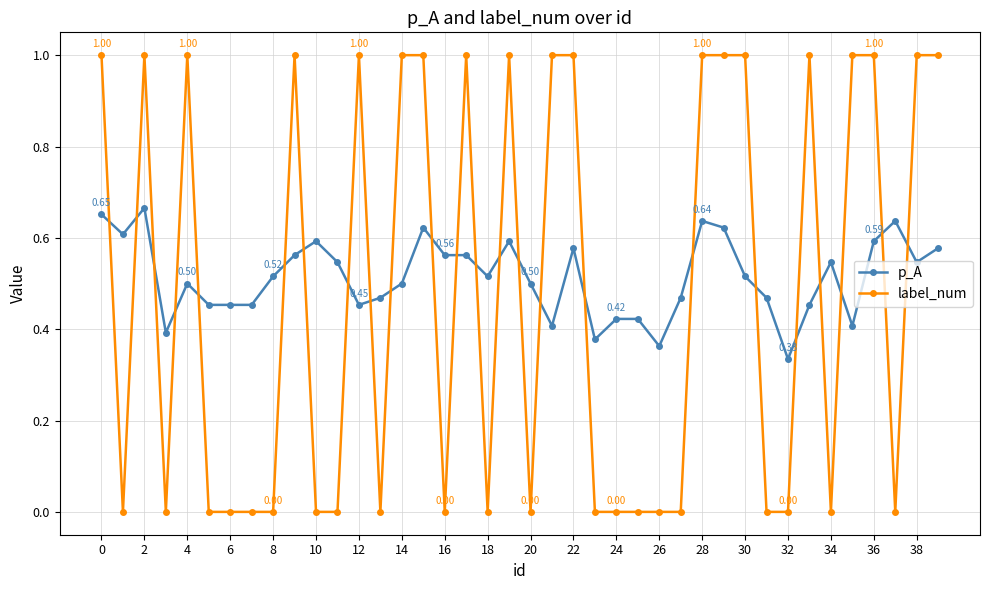

True or false: p_A has more than 2 interior local peaks.

True